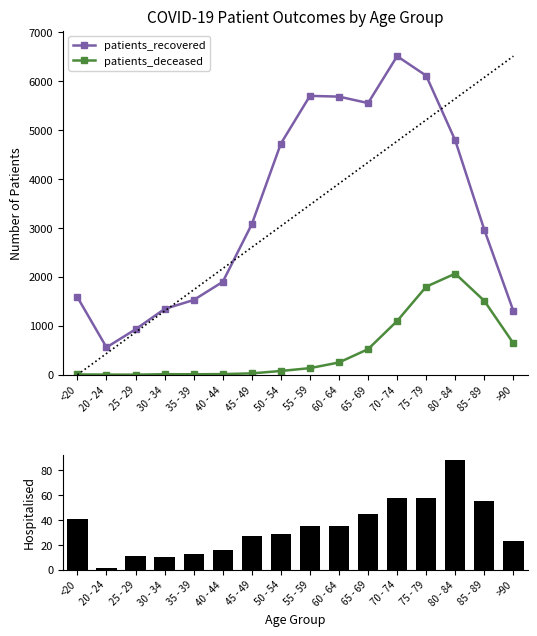

What is the sum of all patients_in_hospital values?

545